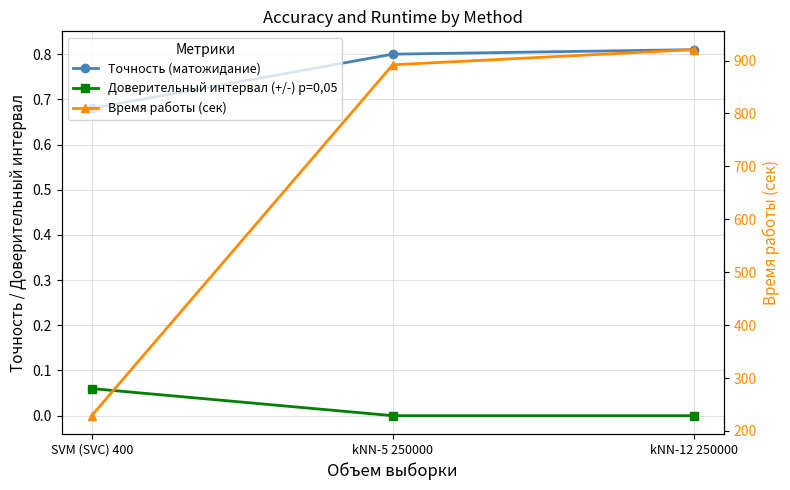

What is the label of the 2nd point from the right?

kNN-5 250000